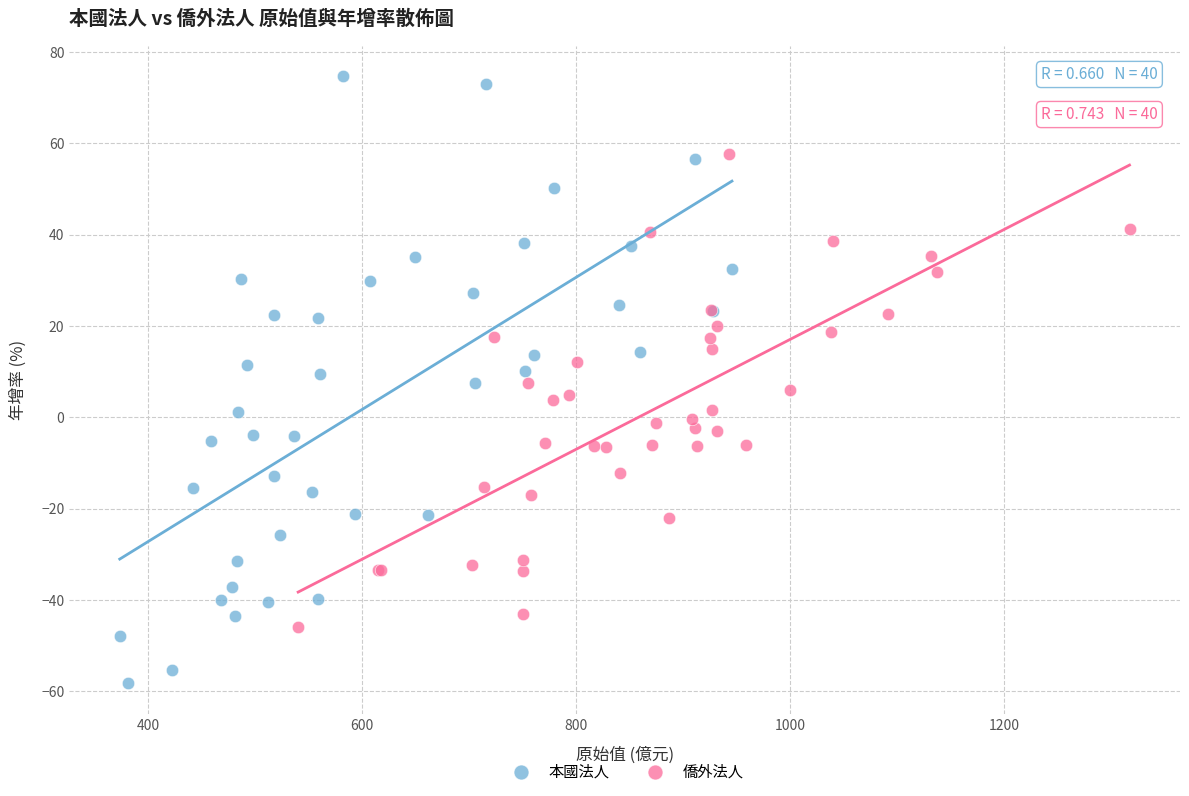

Which series contains the highest Y value?

本國法人